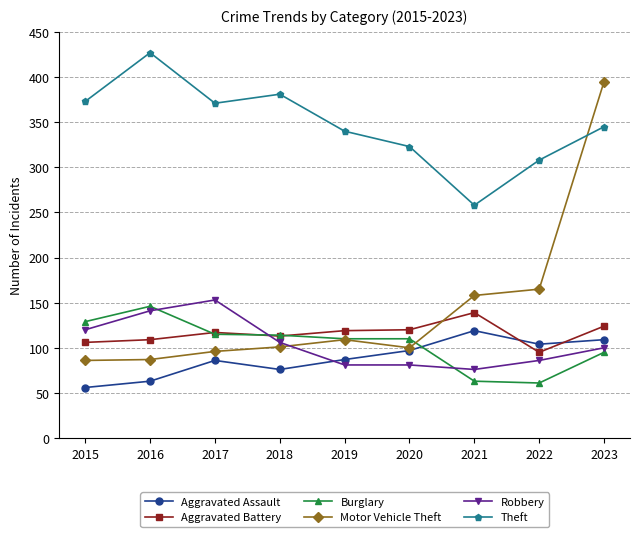

Which series has the largest range (max minus min)?

Motor Vehicle Theft